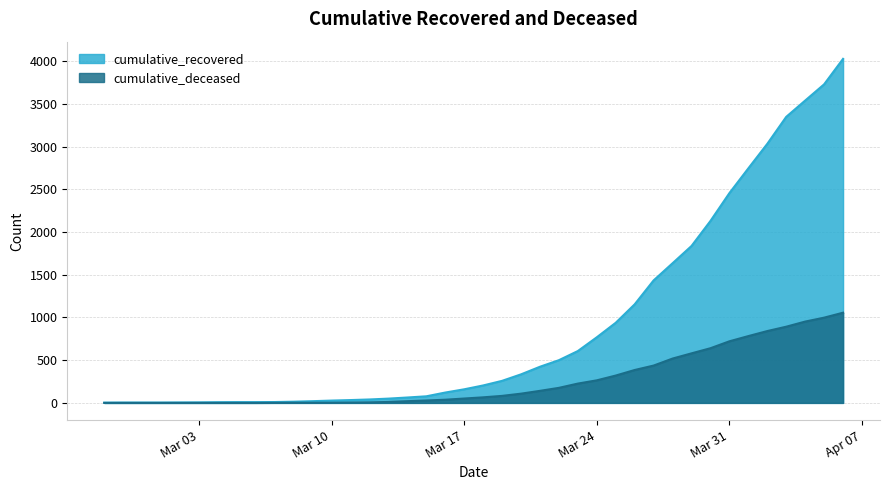

Which category has the highest value across all series?

2020-04-06